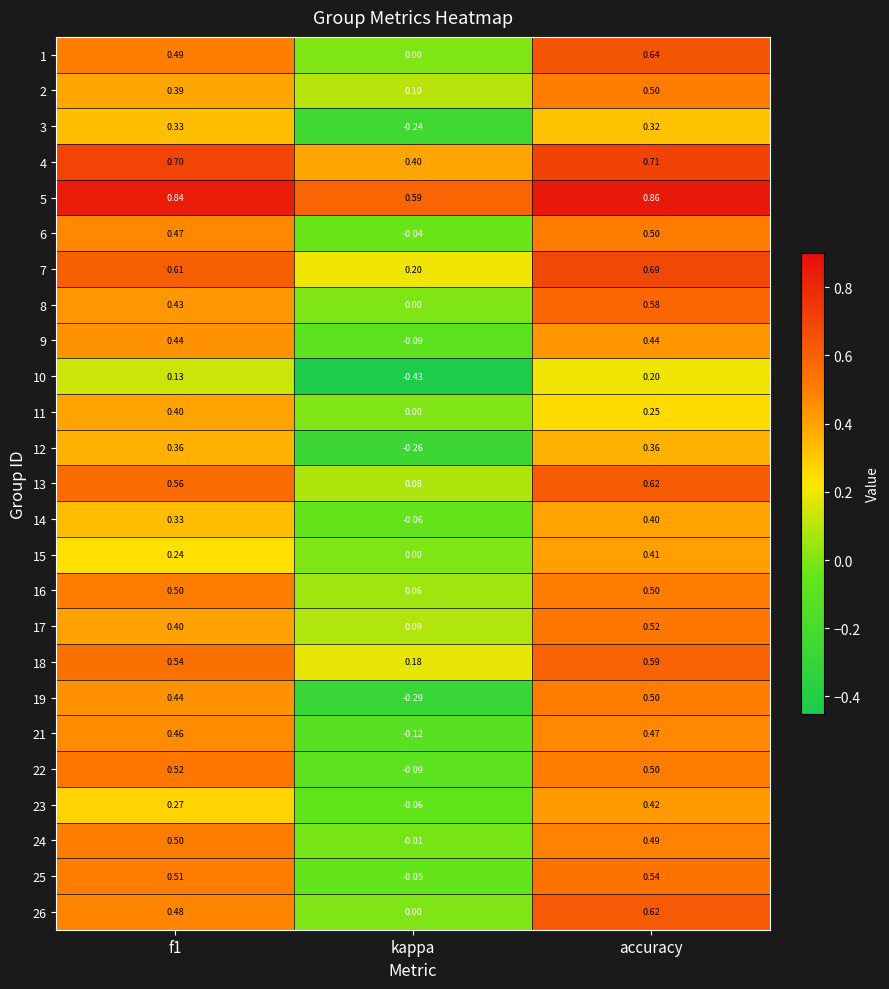

Which series has the largest range (max minus min)?

19